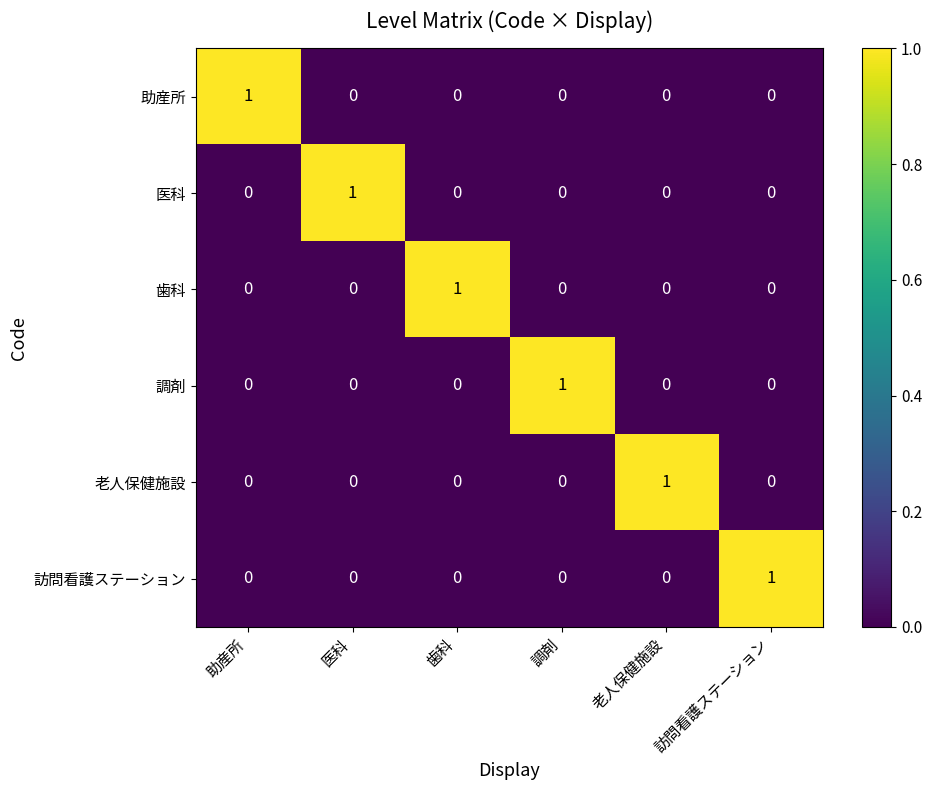

Is it true that 医科 equals 1 at 調剤?

False